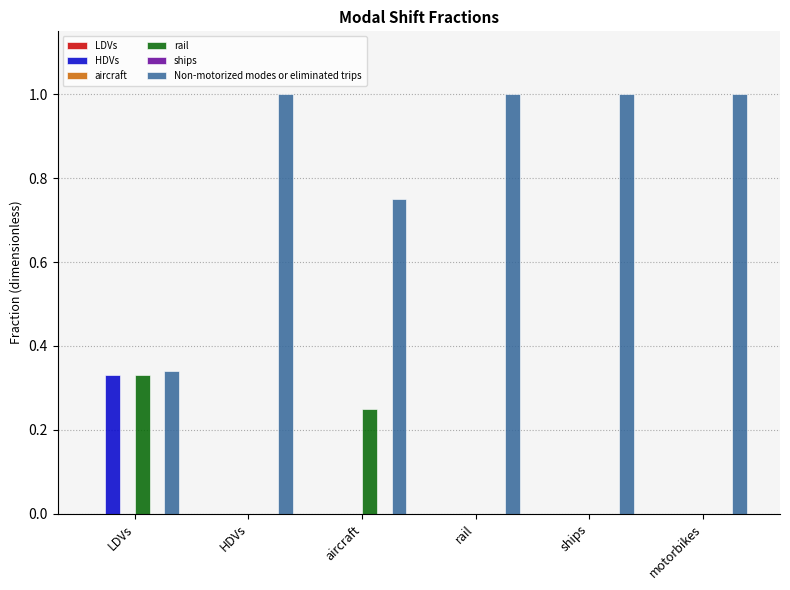

At how many categories does at least one series exceed 0?

6